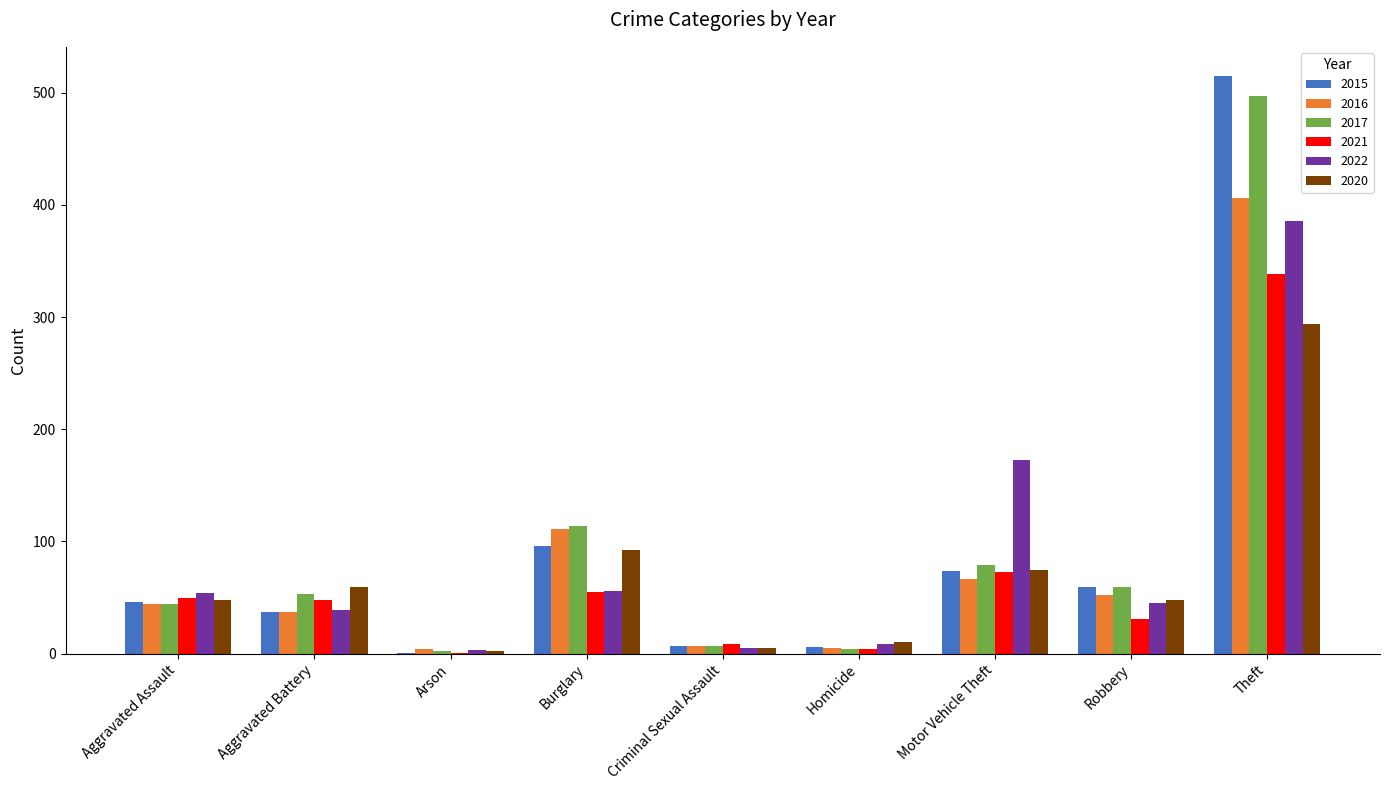

Which series has the largest range (max minus min)?

2015